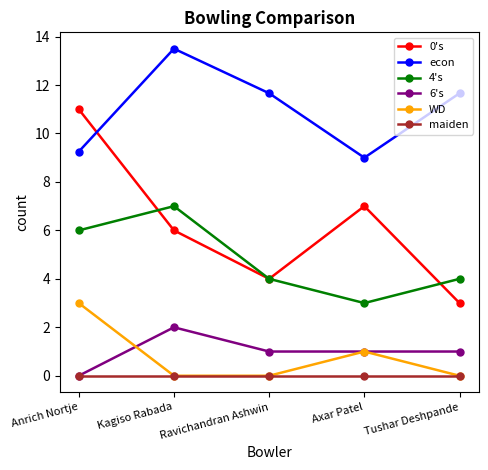

How many categories are shown in the chart?

5